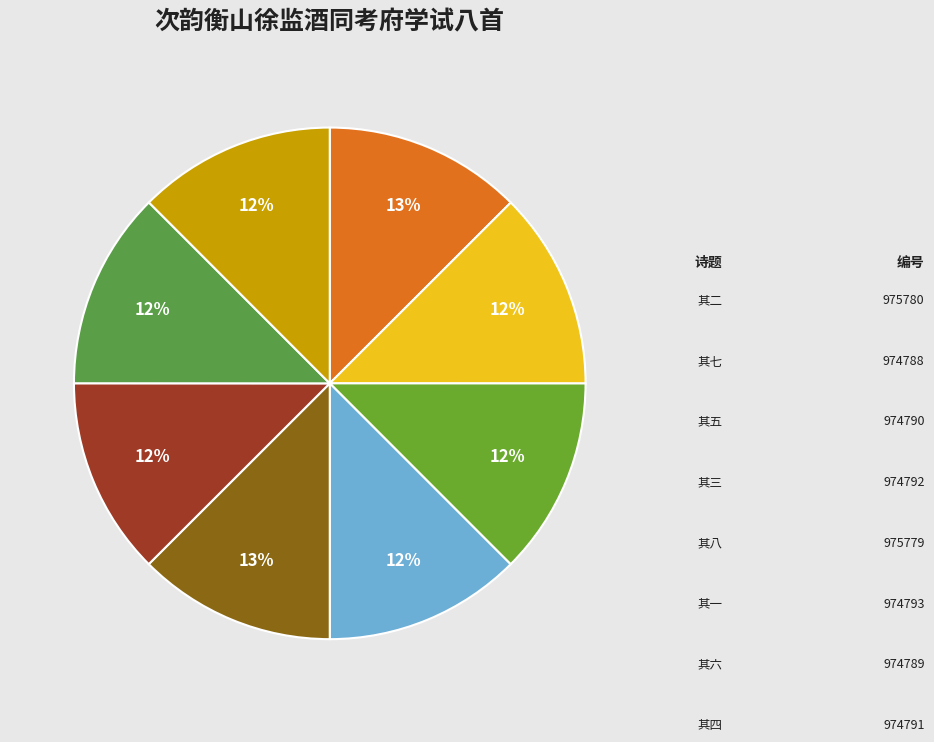

Which category has the biggest portion of the pie?

次韵衡山徐监酒同考府学试八首 其二